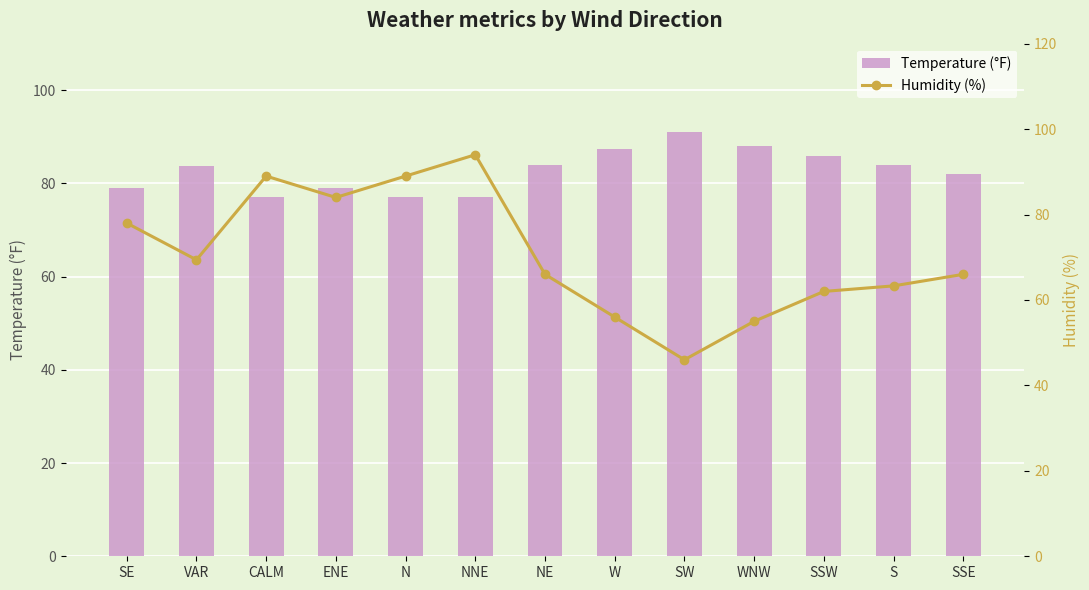

What is the difference between the second highest and minimum values in the Humidity (%) series?

43.0